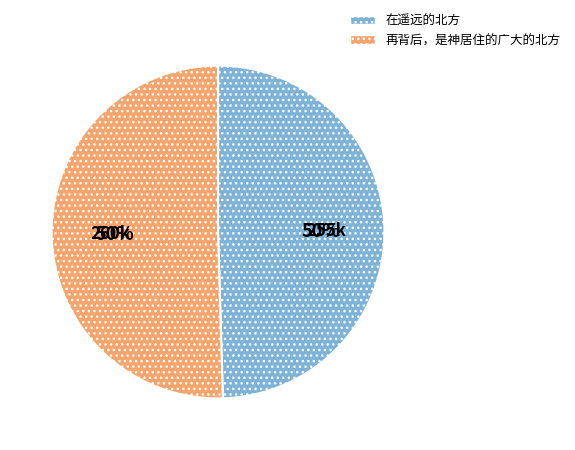

Approximately how many times larger is the value at 在遥远的北方 compared to 再背后，是神居住的广大的北方?

1.0